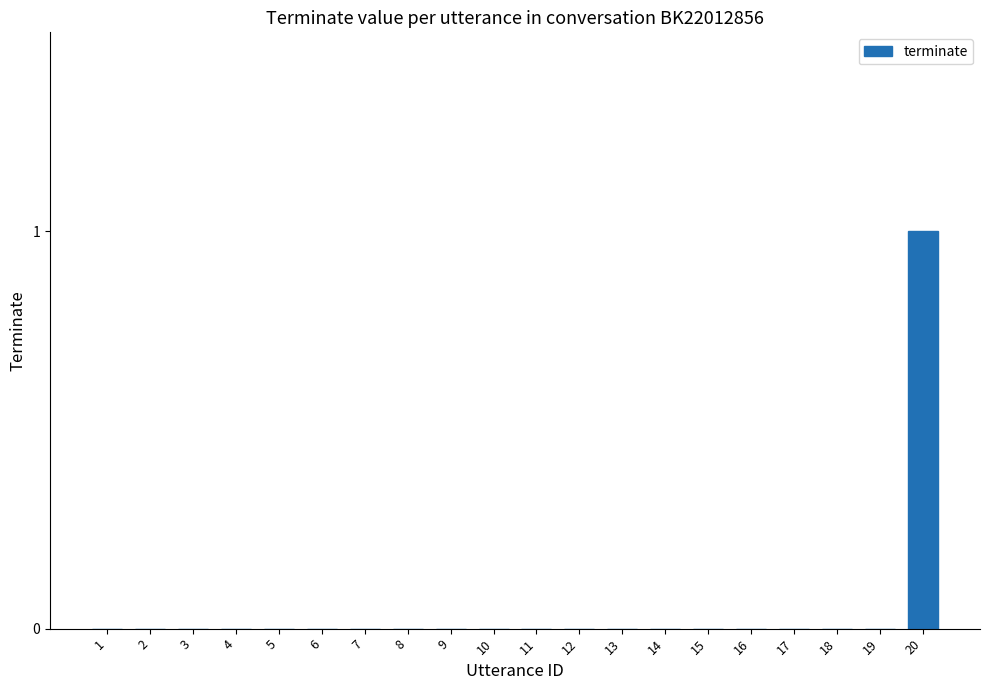

Reading left to right, extract all data points from this chart.

1=0	2=0	3=0	4=0	5=0	6=0	7=0	8=0	9=0	10=0	11=0	12=0	13=0	14=0	15=0	16=0	17=0	18=0	19=0	20=1